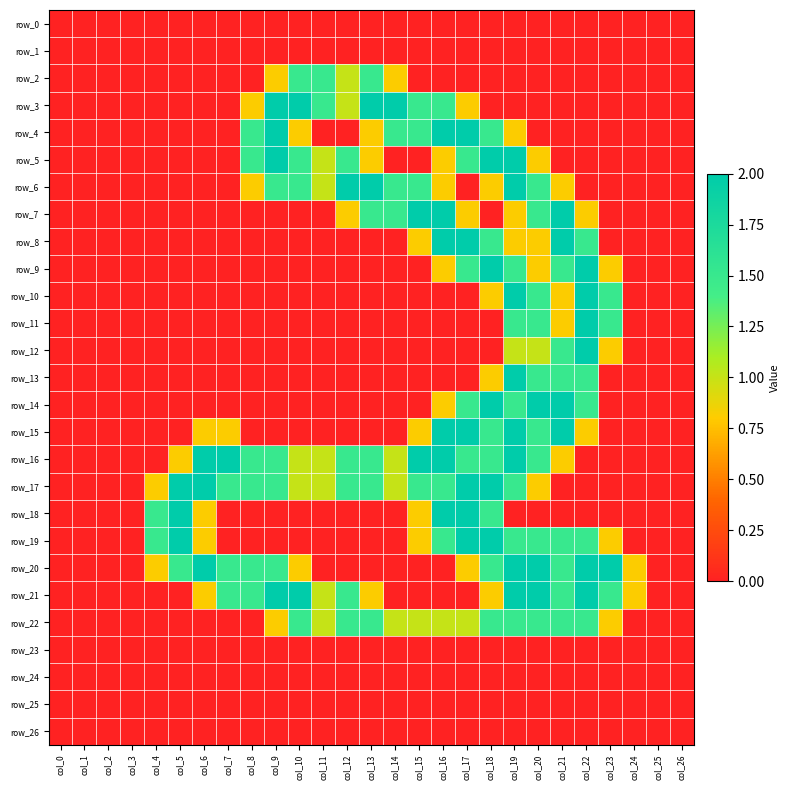

At which label is row_17 closest to 1?

col_10